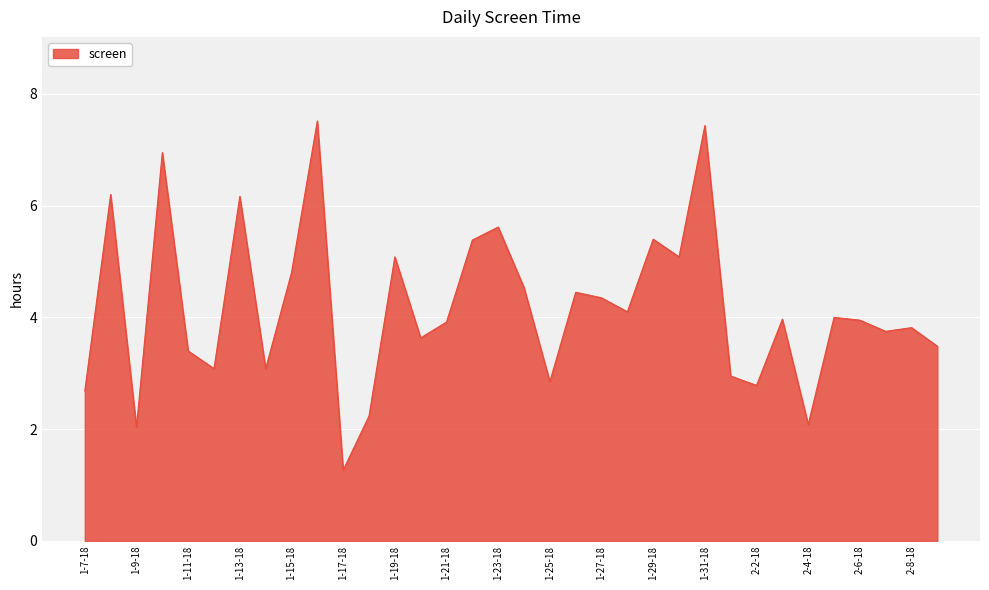

What is the maximum value shown in the chart?

7.5